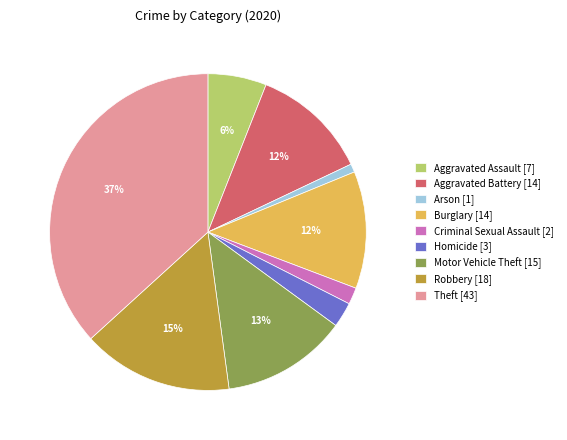

Does Homicide represent more than half of the total?

No